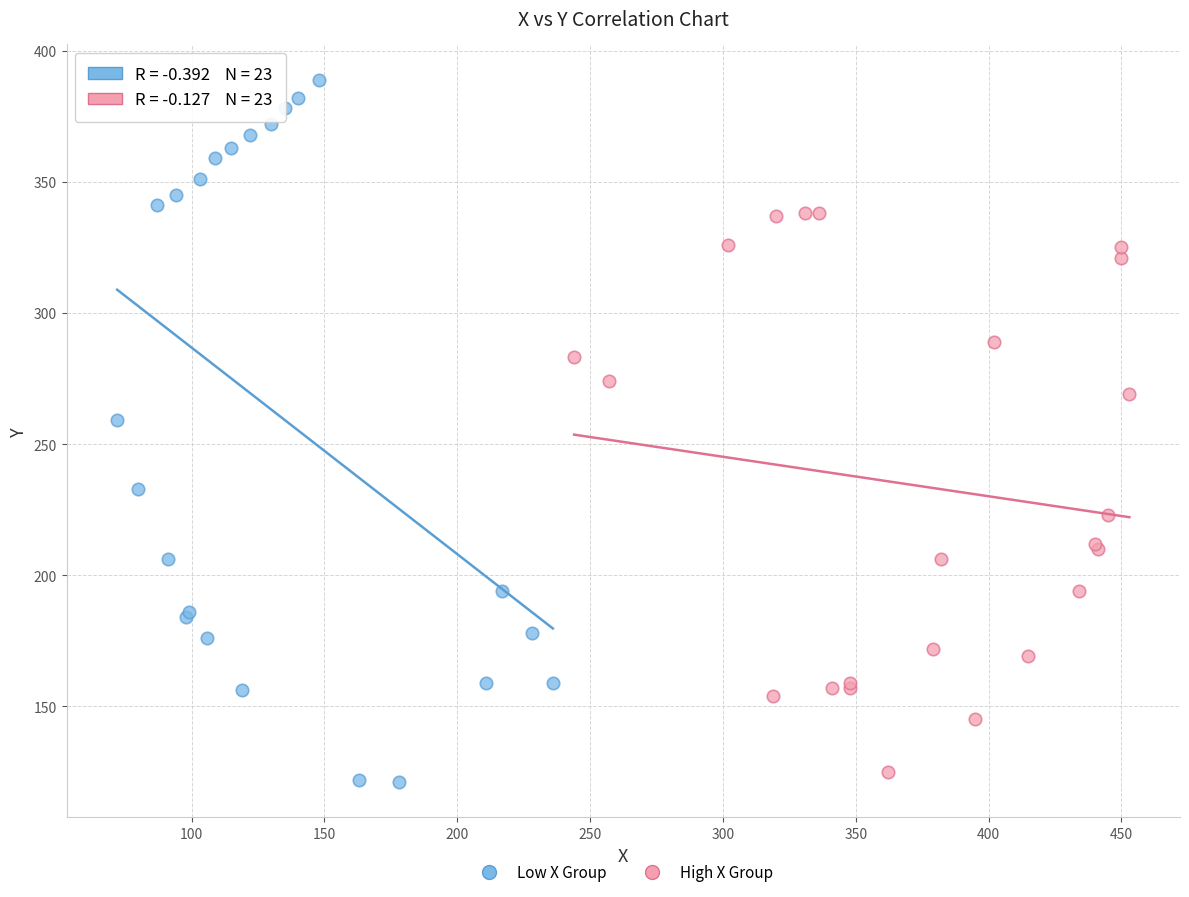

What are all the series names shown in the legend?

Low X Group, High X Group